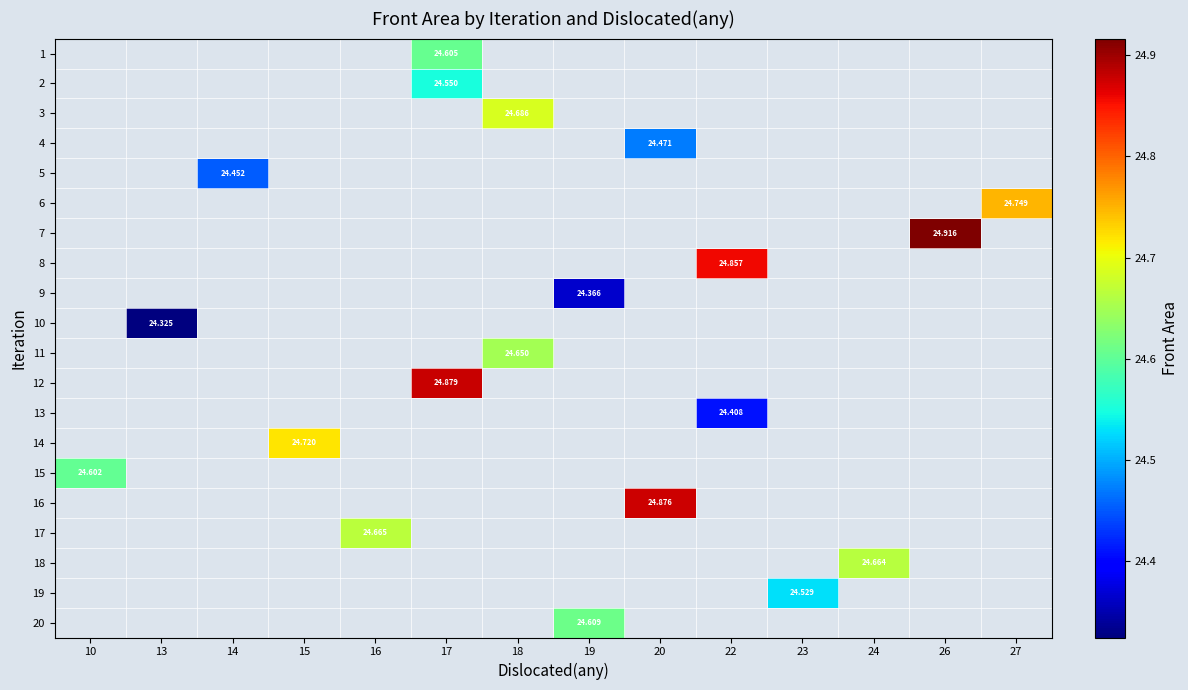

What is the minimum value shown in the chart?

24.3